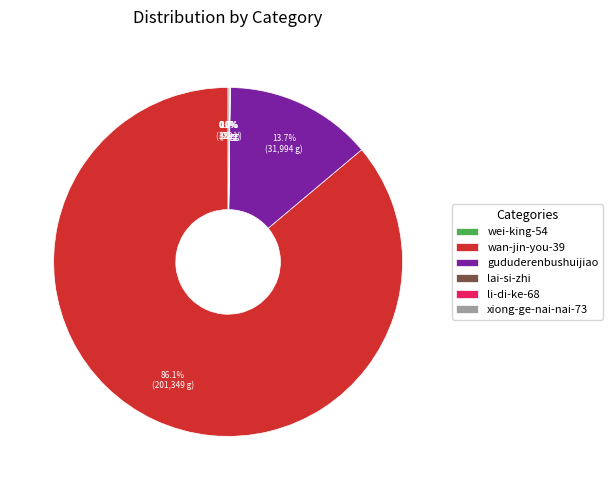

What percentage do wan-jin-you-39 and gududerenbushuijiao together represent?

99.8%